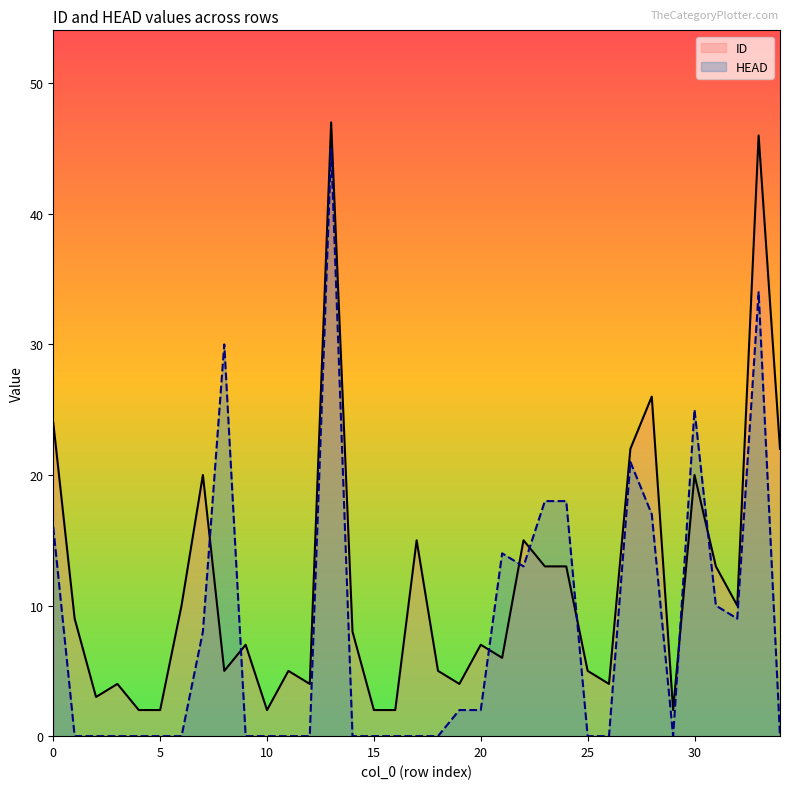

Reading left to right, extract all data points from this chart.

ID: 24	9	3	4	2	2	10	20	5	7	2	5	4	47	8	2	2	15	5	4	7	6	15	13	13	5	4	22	26	2	20	13	10	46	22
HEAD: 16	0	0	0	0	0	0	8	30	0	0	0	0	45	0	0	0	0	0	2	2	14	13	18	18	0	0	21	17	0	25	10	9	34	0